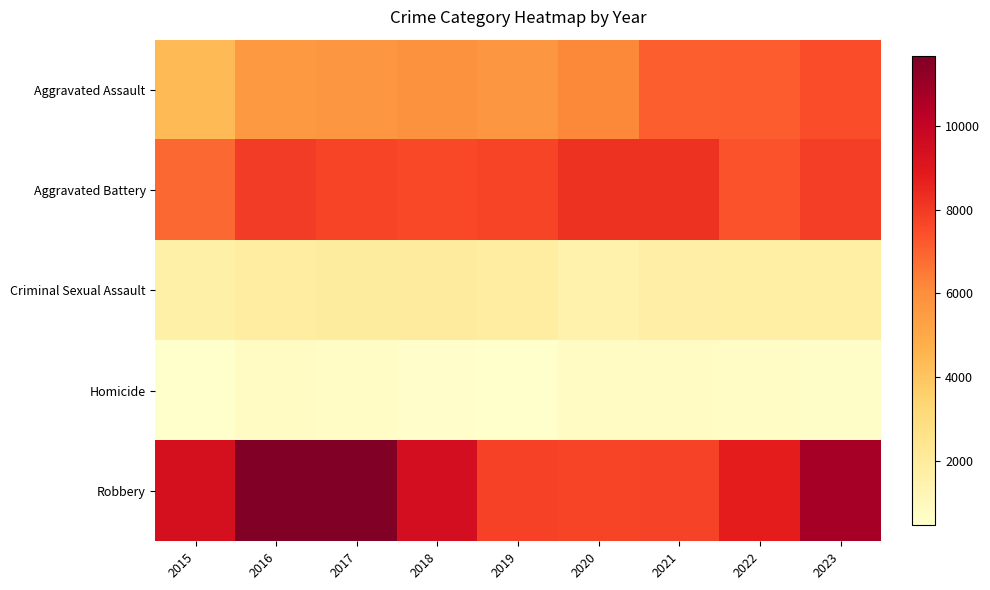

What is the total value across all series at 2023?

28455